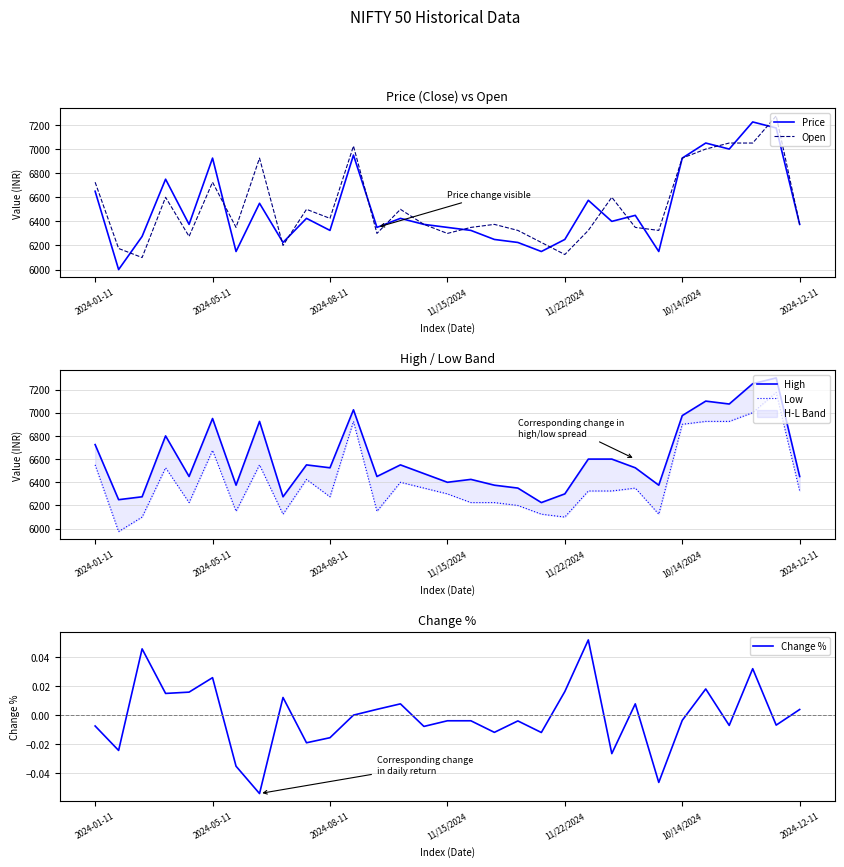

Reading right to left, transcribe all the data shown in this chart.

Price: 6375.0	7175.0	7225.0	7000.0	7050.0	6925.0	6150.0	6450.0	6400.0	6575.0	6250.0	6150.0	6225.0	6250.0	6325.0	6350.0	6375.0	6425.0	6350.0	6950.0	6325.0	6425.0	6225.0	6550.0	6150.0	6925.0	6375.0	6750.0	6275.0	6000.0	6650.0
Open: 6375.0	7275.0	7050.0	7050.0	7000.0	6925.0	6325.0	6350.0	6600.0	6325.0	6125.0	6225.0	6325.0	6375.0	6350.0	6300.0	6375.0	6500.0	6300.0	7025.0	6425.0	6500.0	6200.0	6925.0	6350.0	6725.0	6275.0	6600.0	6100.0	6175.0	6725.0
High: 6450.0	7300.0	7250.0	7075.0	7100.0	6975.0	6375.0	6525.0	6600.0	6600.0	6300.0	6225.0	6350.0	6375.0	6425.0	6400.0	6475.0	6550.0	6450.0	7025.0	6525.0	6550.0	6275.0	6925.0	6375.0	6950.0	6450.0	6800.0	6275.0	6250.0	6725.0
Low: 6325.0	7175.0	7000.0	6925.0	6925.0	6900.0	6125.0	6350.0	6325.0	6325.0	6100.0	6125.0	6200.0	6225.0	6225.0	6300.0	6350.0	6400.0	6150.0	6925.0	6275.0	6425.0	6125.0	6550.0	6150.0	6675.0	6225.0	6525.0	6100.0	5975.0	6550.0
Change %: 0.0	-0.0	0.0	-0.0	0.0	-0.0	-0.0	0.0	-0.0	0.1	0.0	-0.0	-0.0	-0.0	-0.0	-0.0	-0.0	0.0	0.0	0.0	-0.0	-0.0	0.0	-0.1	-0.0	0.0	0.0	0.0	0.0	-0.0	-0.0